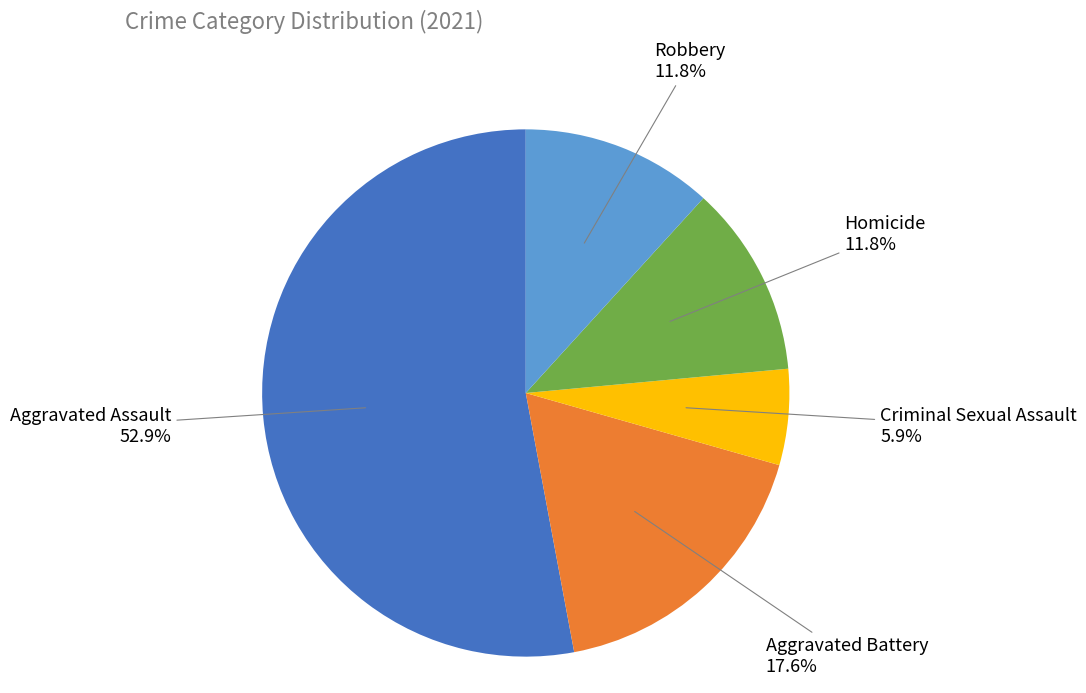

Is there a majority slice in this chart?

Yes